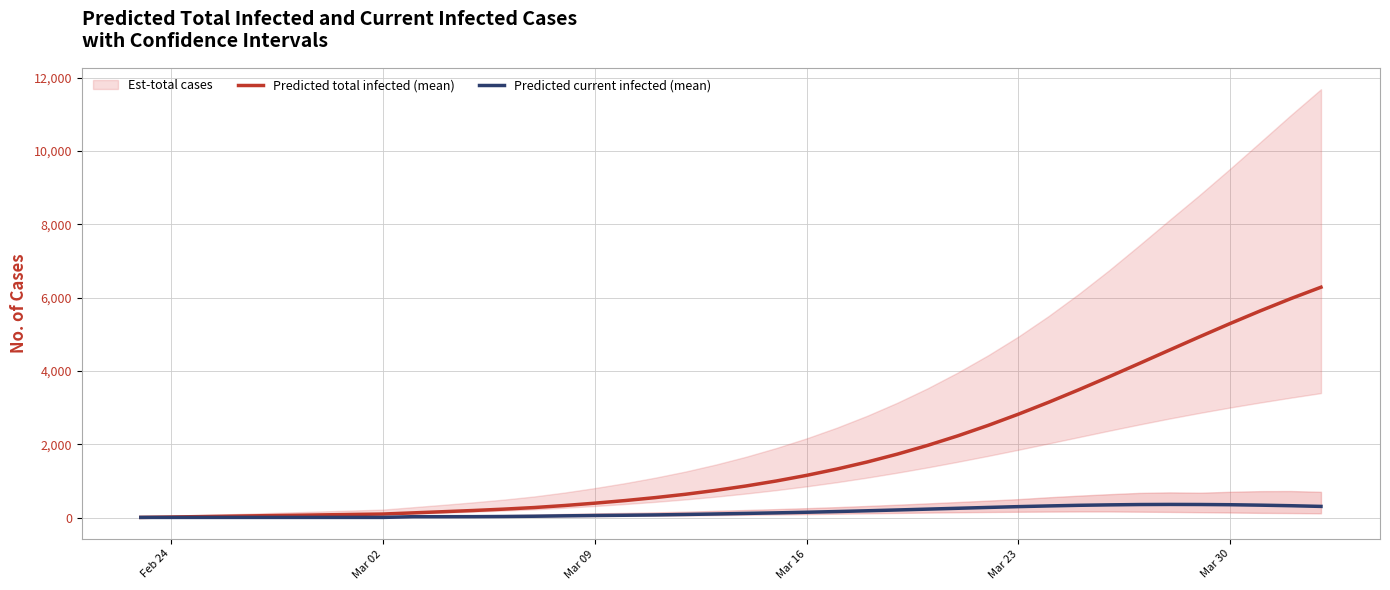

What is the maximum value for Predicted total infected (mean)?

6287